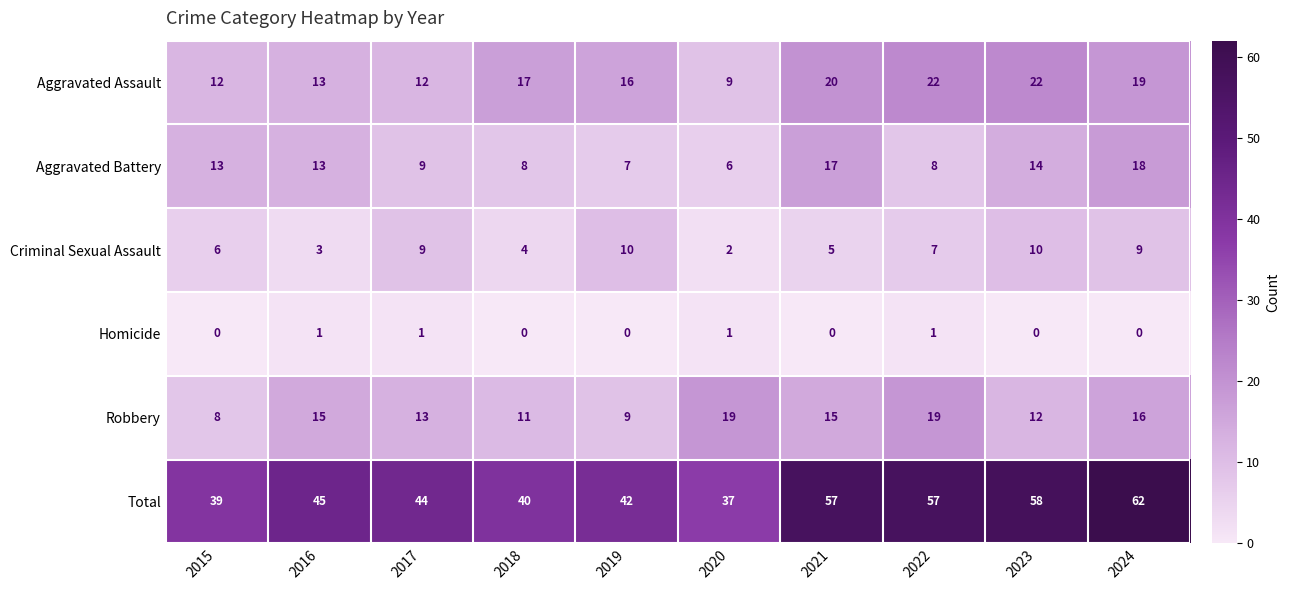

What is the maximum value for Aggravated Battery?

18